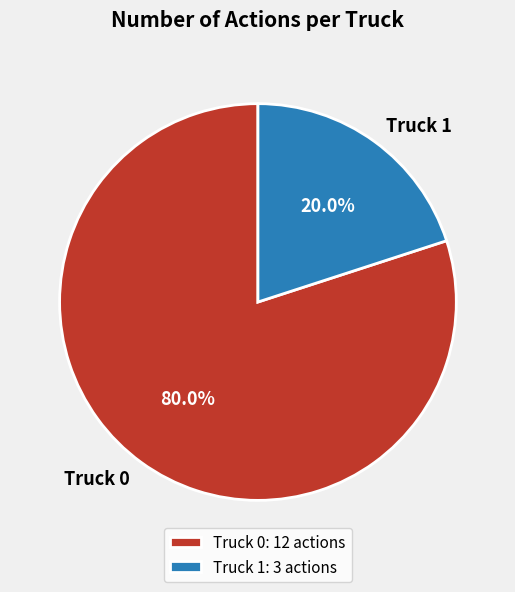

Combined, what portion of the pie is Truck 1 and Truck 0?

100.0%